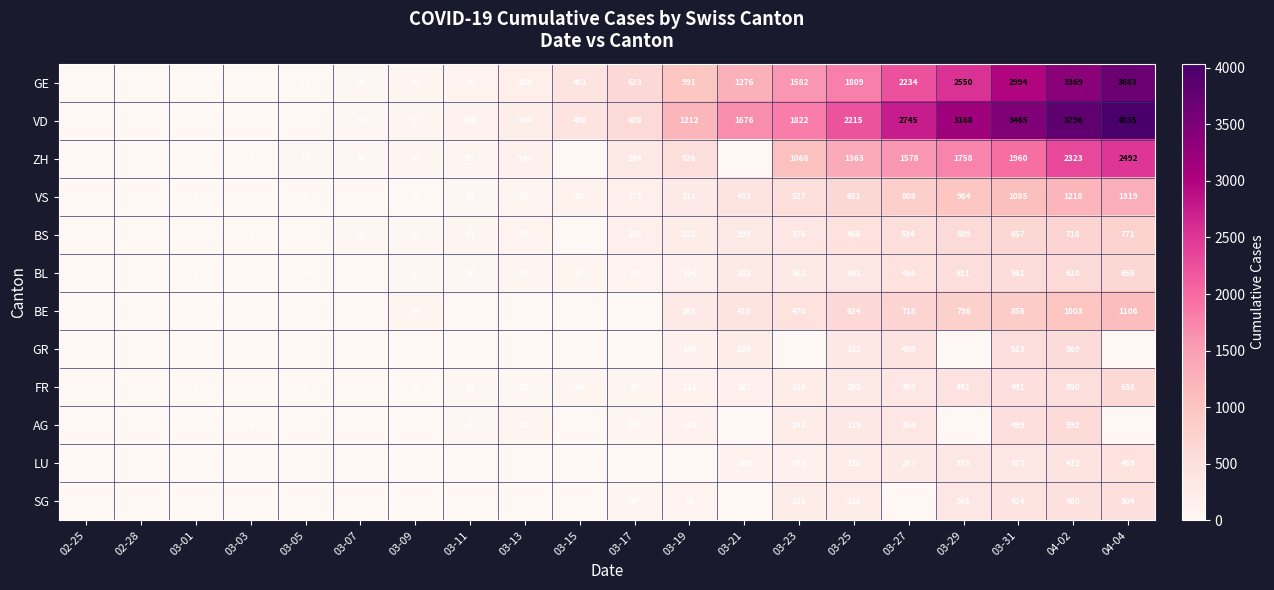

What is the difference between the SG values at 04-04 and 03-31?

90